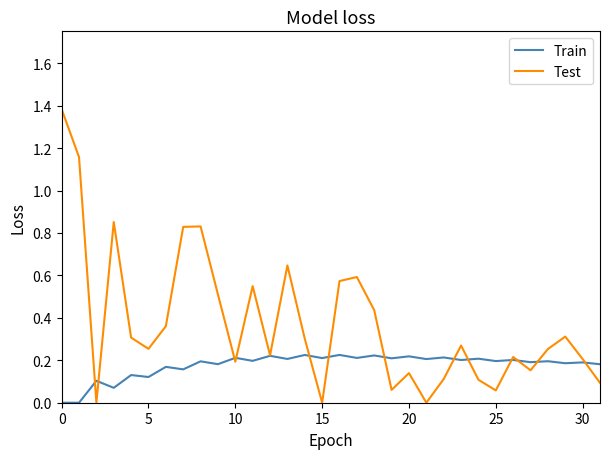

True or false: Test has more than 2 interior local peaks.

True